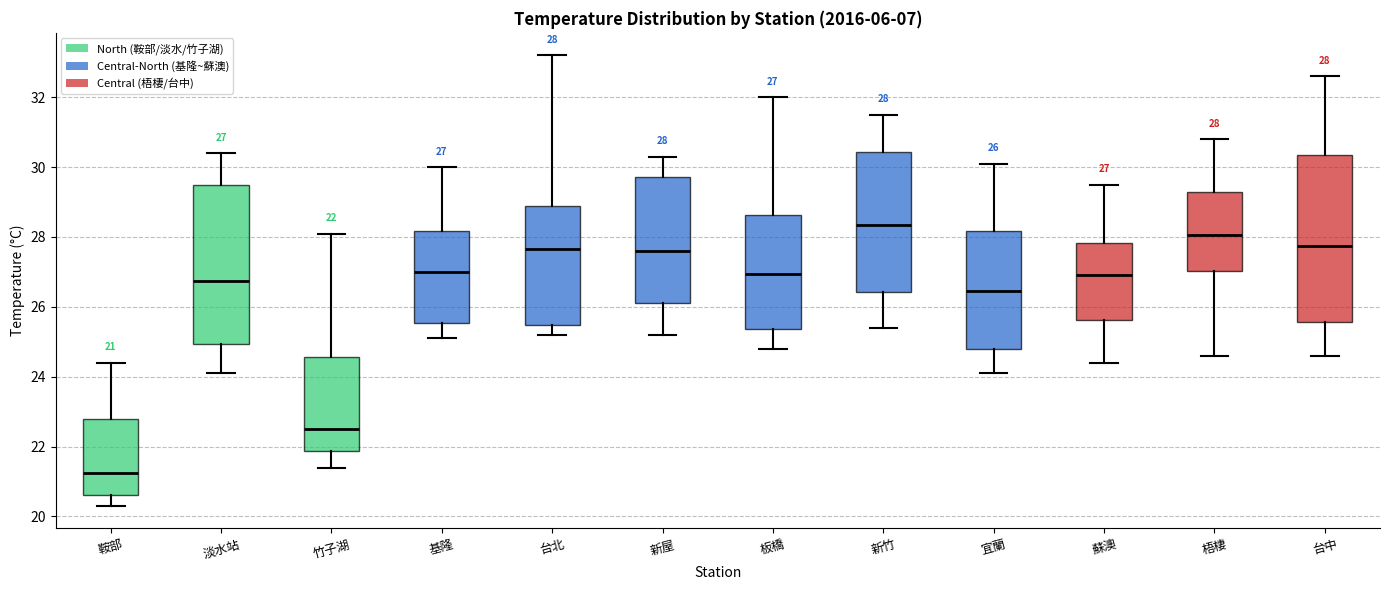

Which box's median line is the highest?

新竹